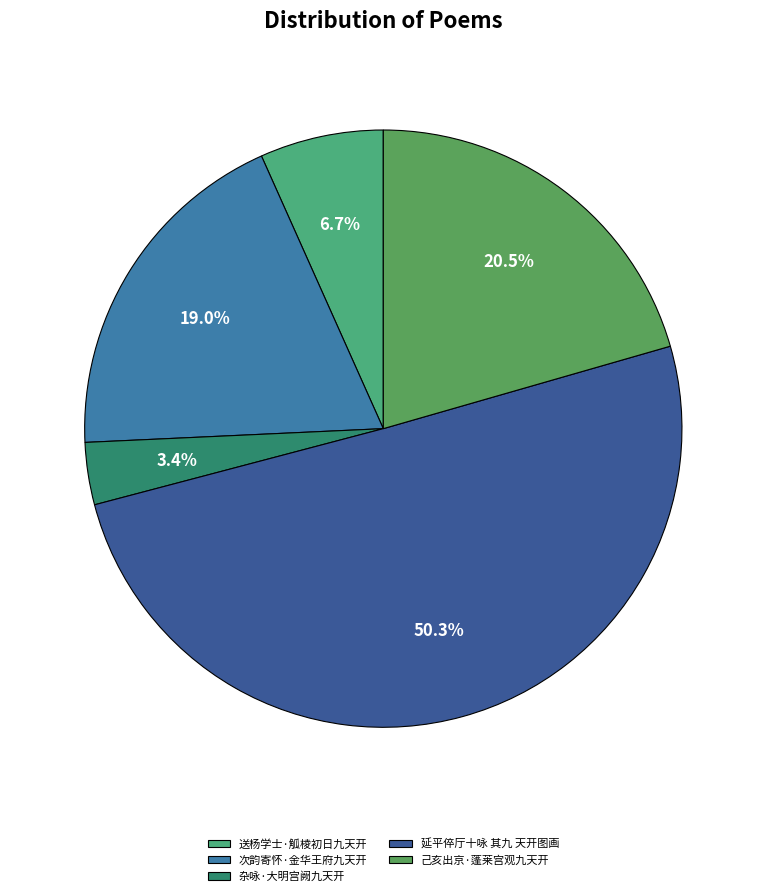

What is the smallest slice in the pie chart?

杂咏·大明宫阙九天开